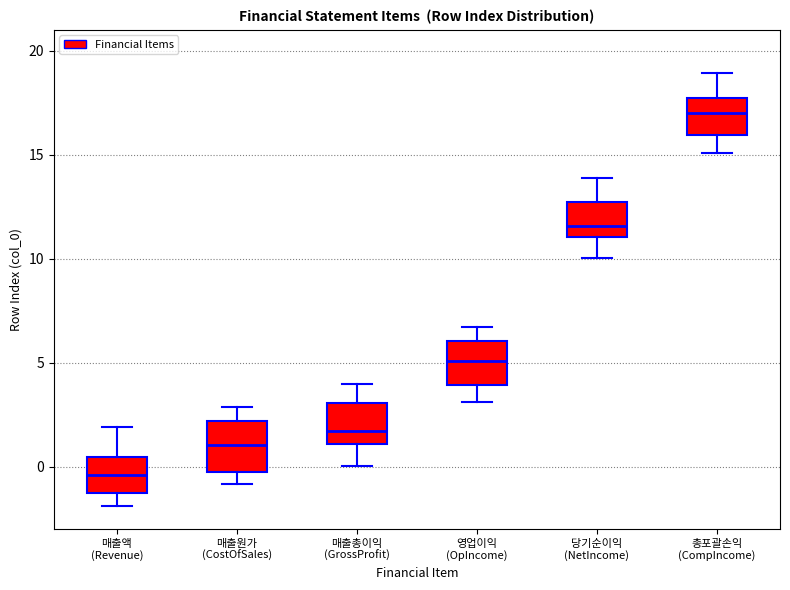

Which box has the highest median line?

총포괄손익 (CompIncome)